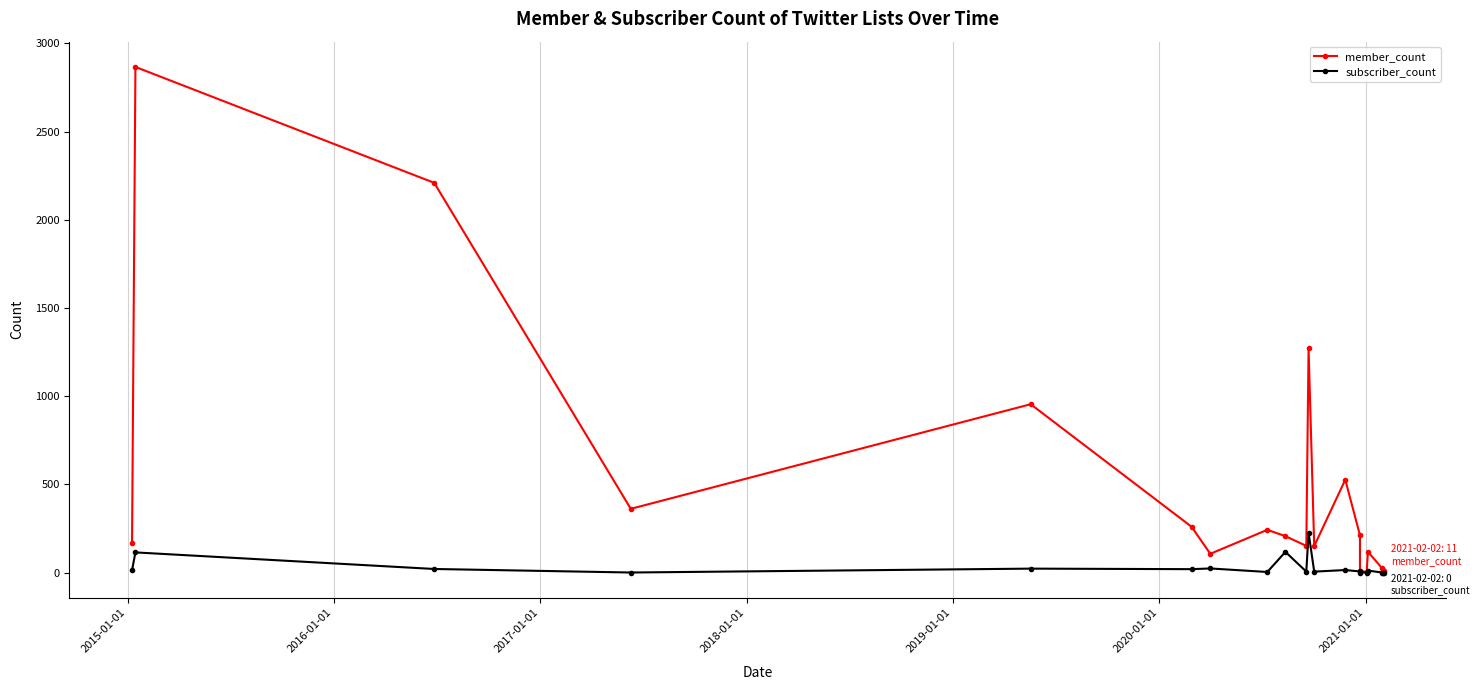

How many lines are shown in the chart?

2